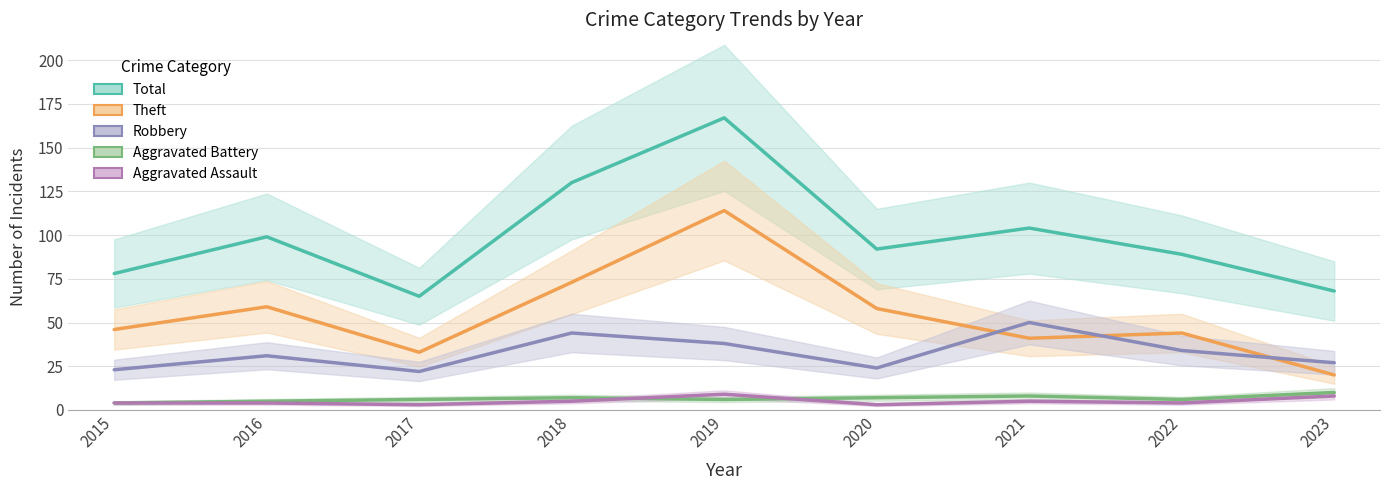

Which series has the largest range (max minus min)?

Total